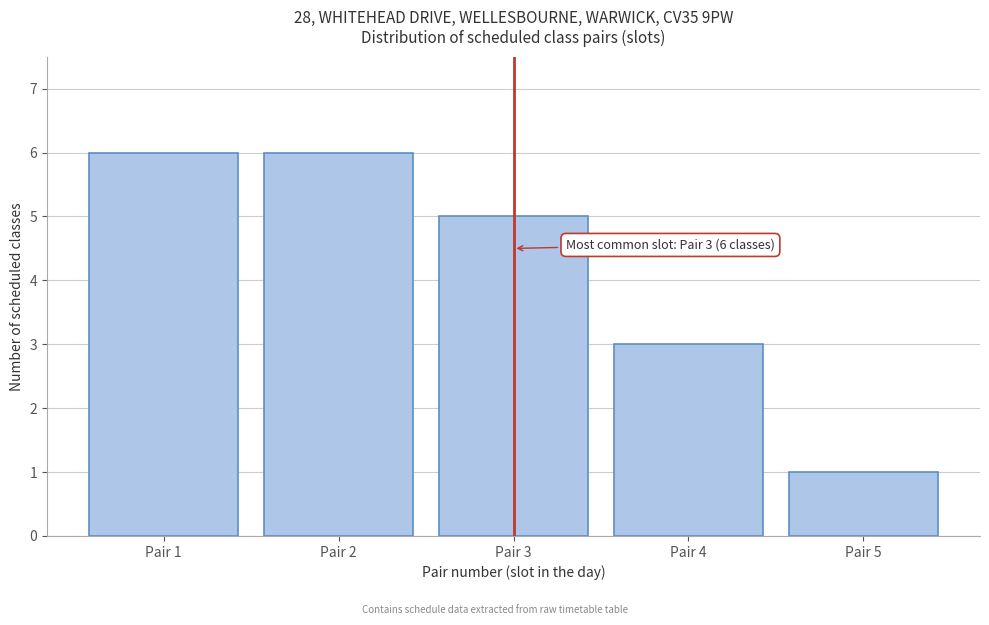

Reading right to left, transcribe all the data shown in this chart.

Pair 5=1	Pair 4=3	Pair 3=5	Pair 2=6	Pair 1=6